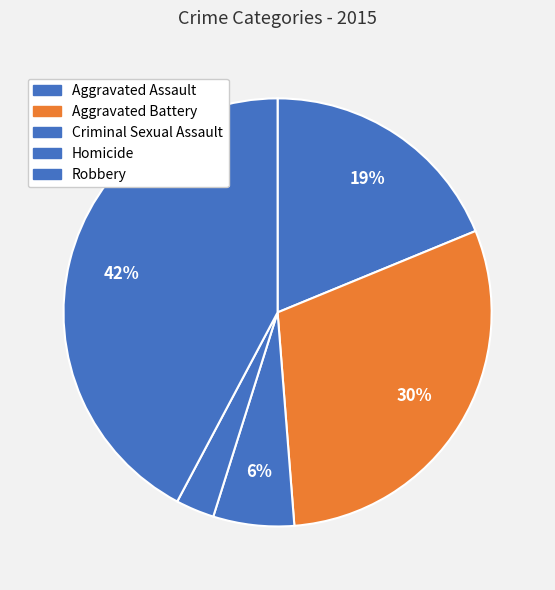

To the nearest percent, what percentage of the pie is Aggravated Assault?

19%